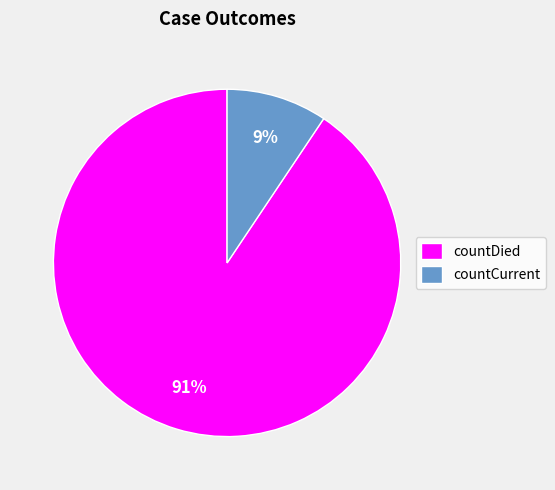

Which has a higher value, countCurrent or countDied?

countDied